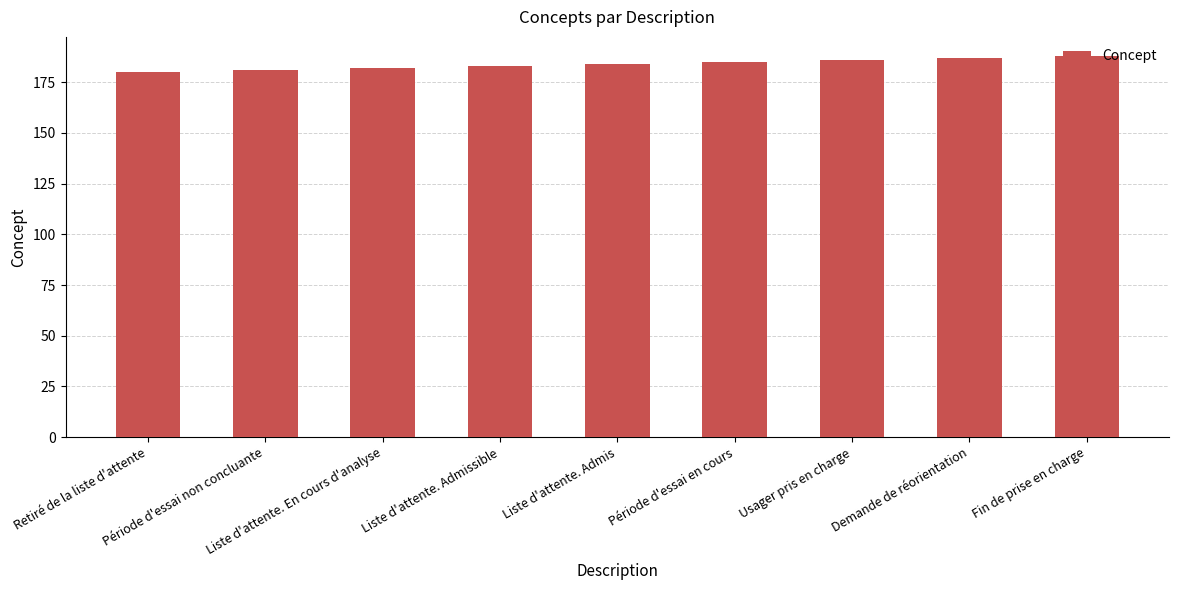

What is the difference between the maximum and second lowest values?

7